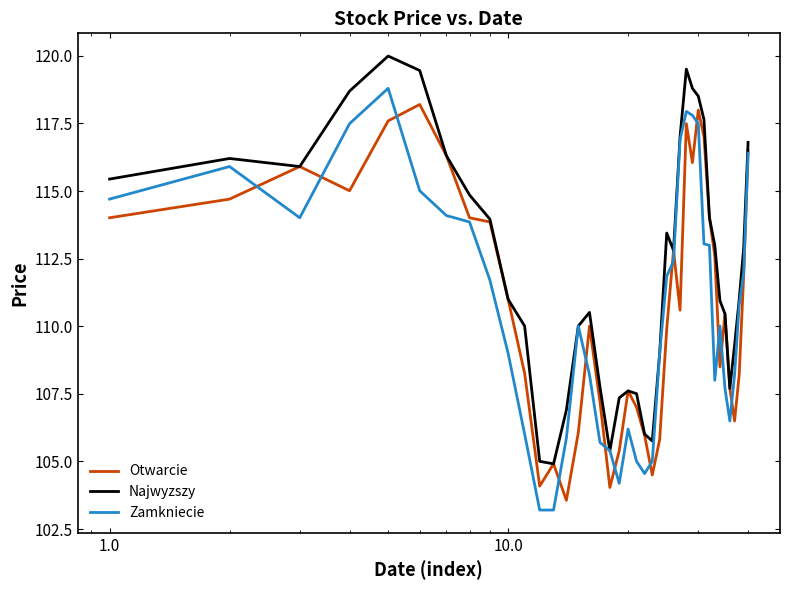

Which series has the largest total across all categories?

Najwyzszy